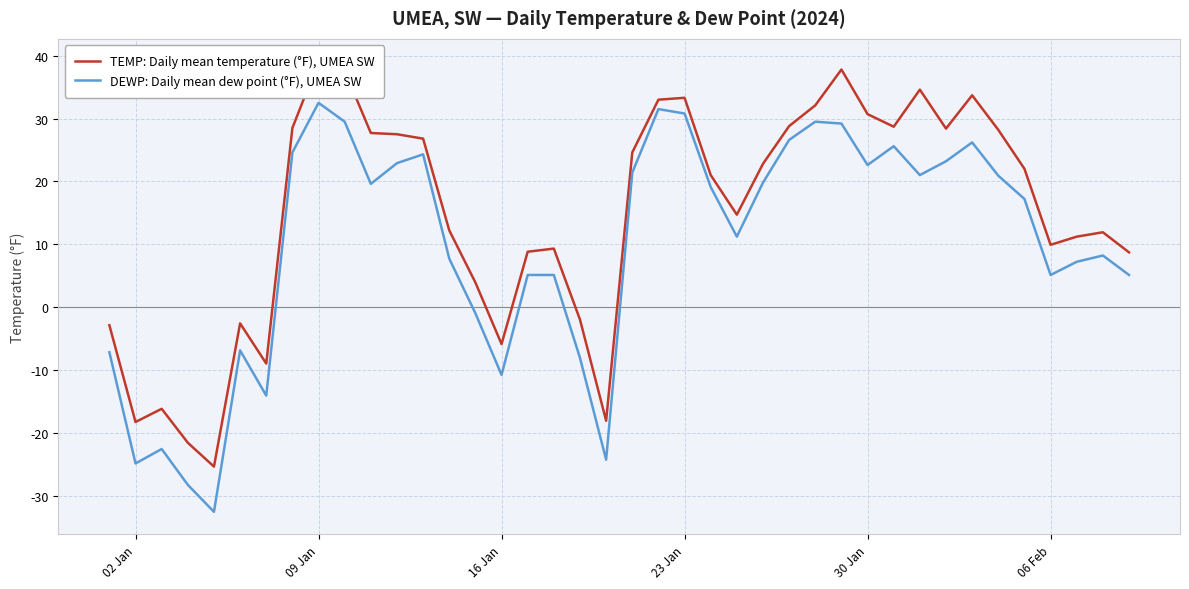

What are all the series names shown in the legend?

TEMP: Daily mean temperature (°F), UMEA SW, DEWP: Daily mean dew point (°F), UMEA SW